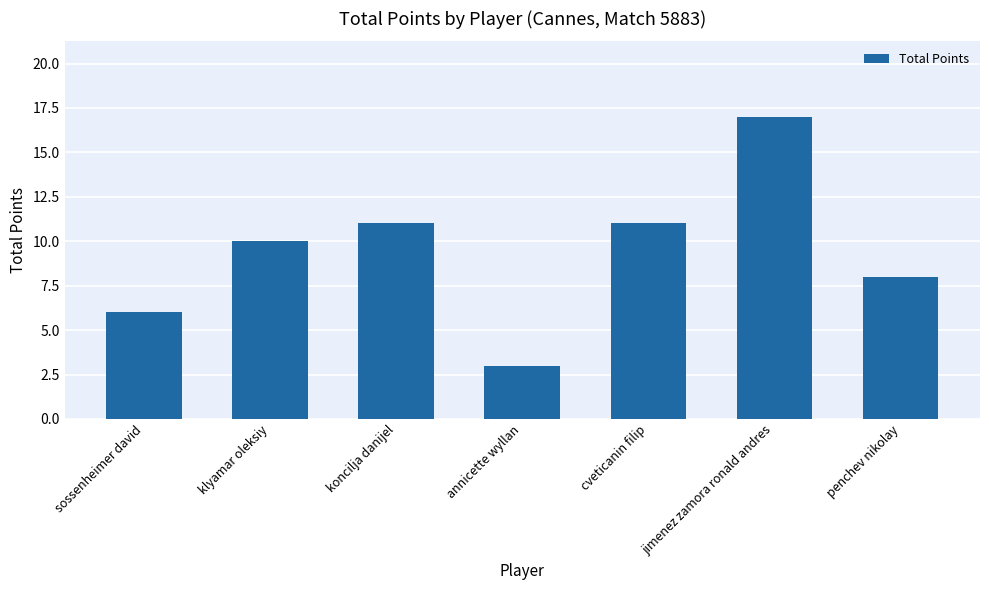

What value does the data have at klyamar oleksiy, to the nearest 5?

10